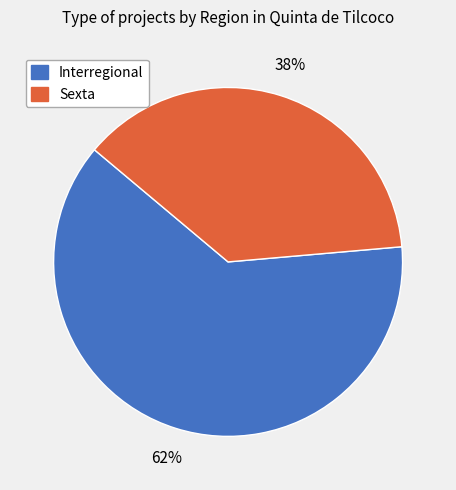

The Interregional slice represents 50% of the pie. True or false?

False